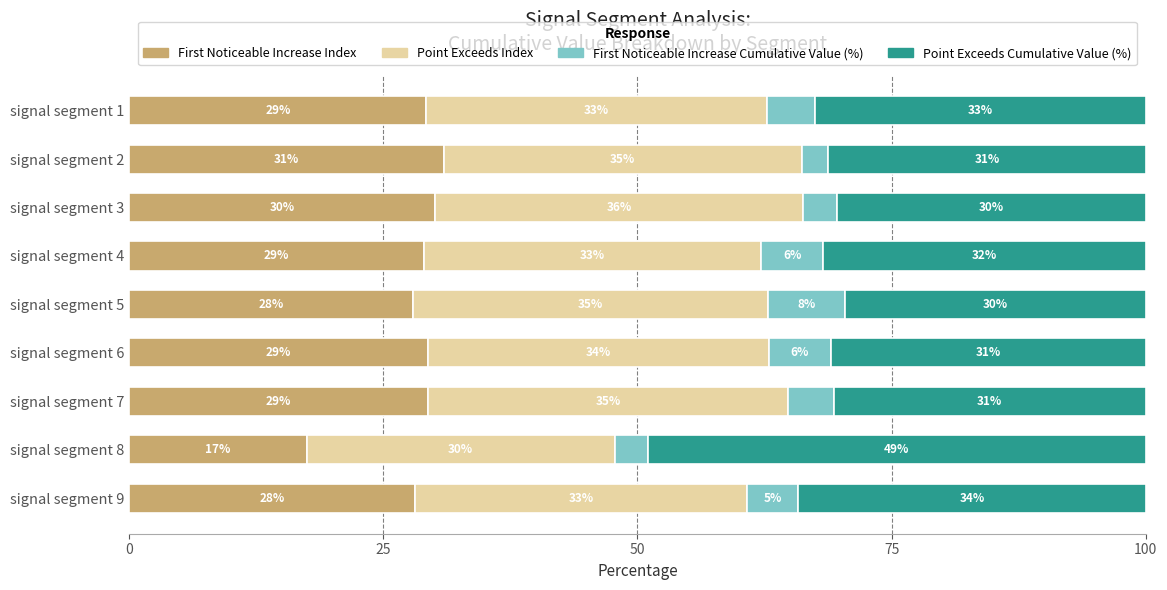

Is it true that First Noticeable Increase Index equals 12.8 at signal segment 2?

False